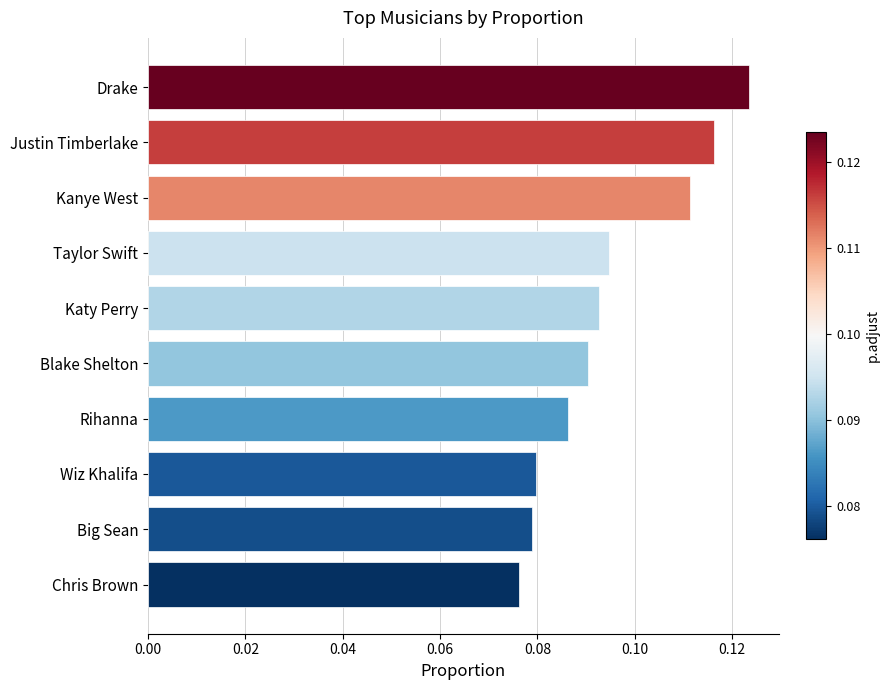

Are the bars grouped side by side (vs. stacked)?

No